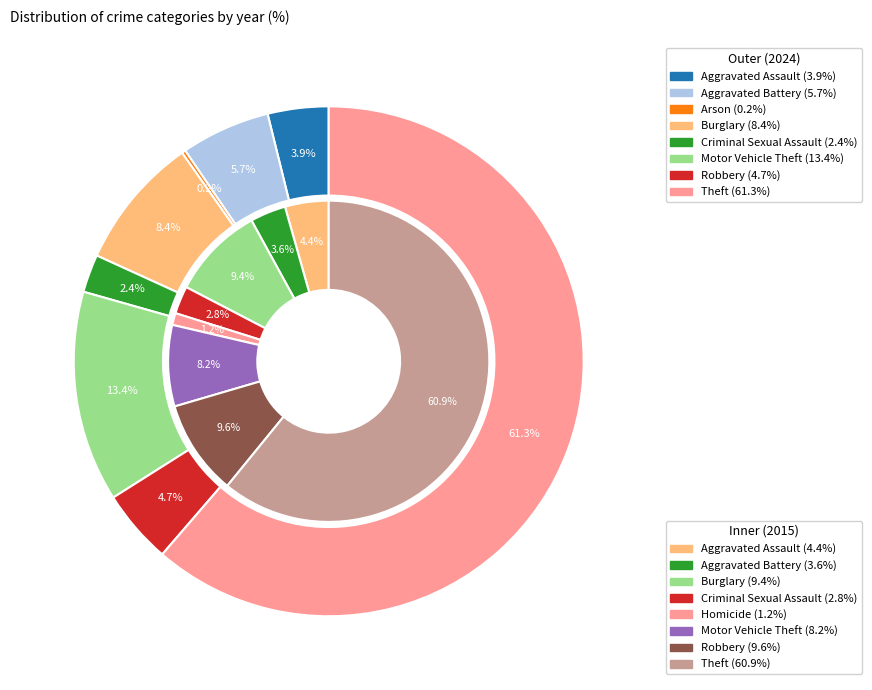

What is the difference between the highest and lowest values at 7?

9